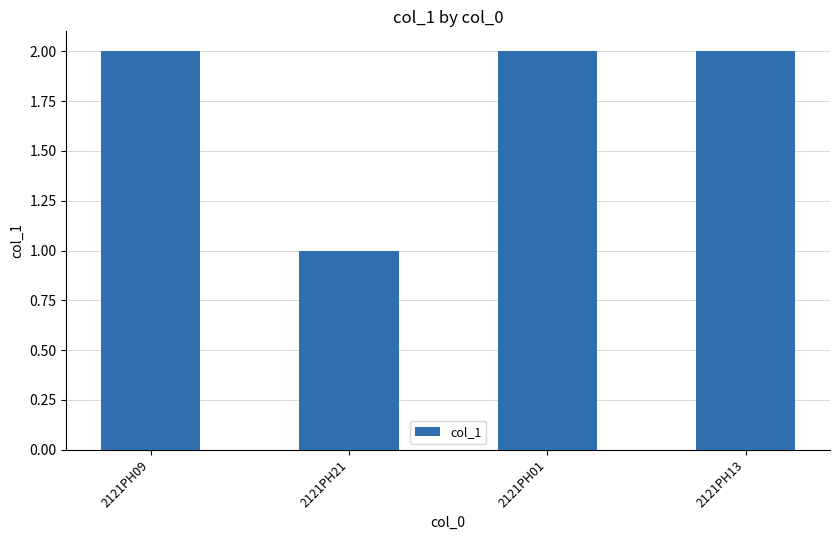

What is the ratio of the value at 2121PH01 to the value at 2121PH13?

1.0